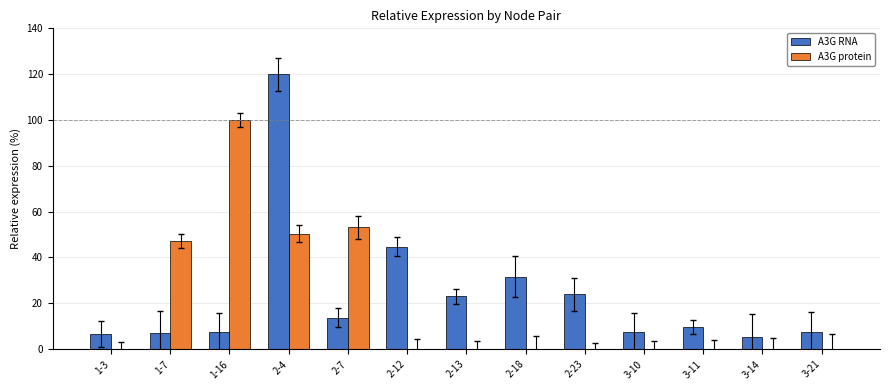

The value of A3G protein at 2-13 is -43.4. True or false?

False